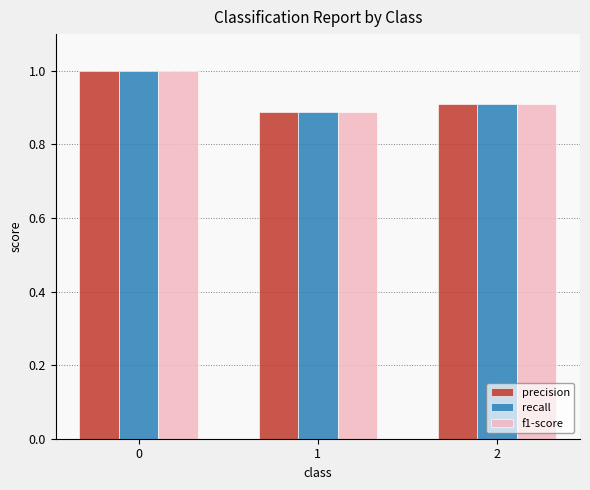

What is the highest value of the f1-score series?

1.0